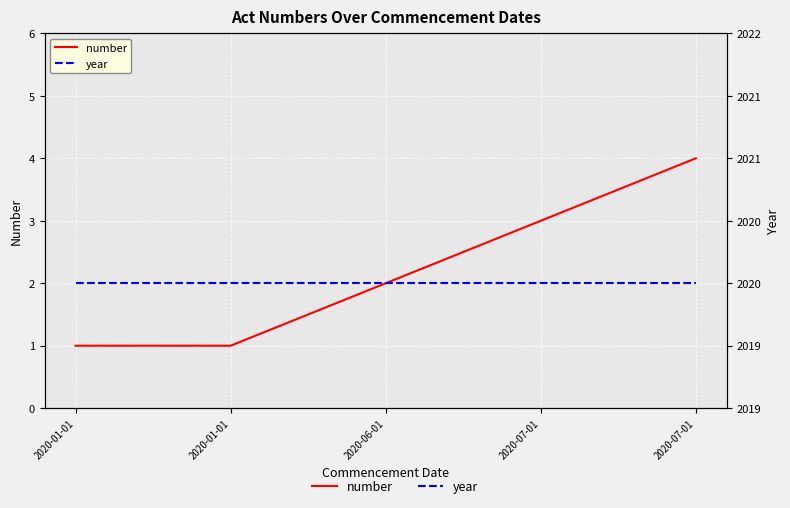

The value of year at 2020-01-01 is 787. True or false?

False